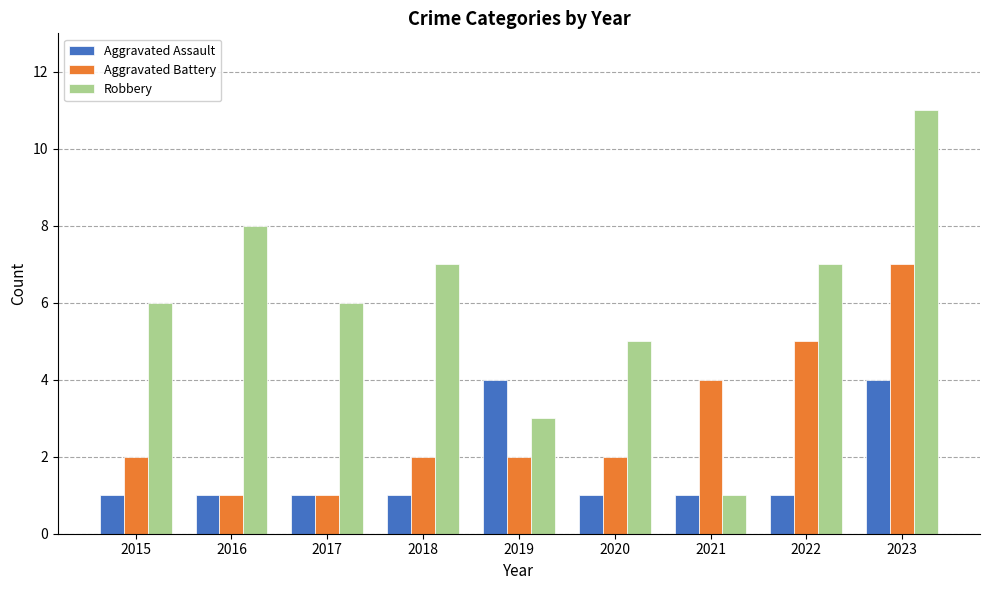

Which series has the largest total across all categories?

Robbery